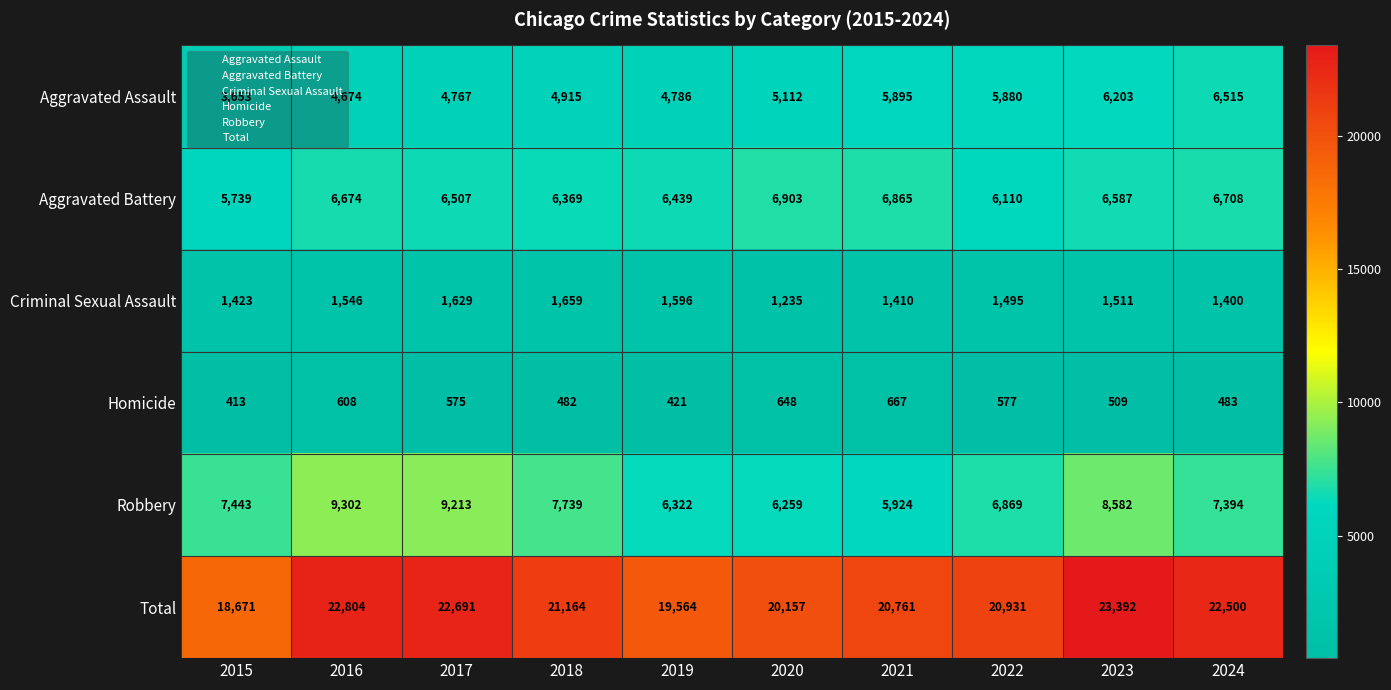

Where does the Total series first go above 21164?

2016